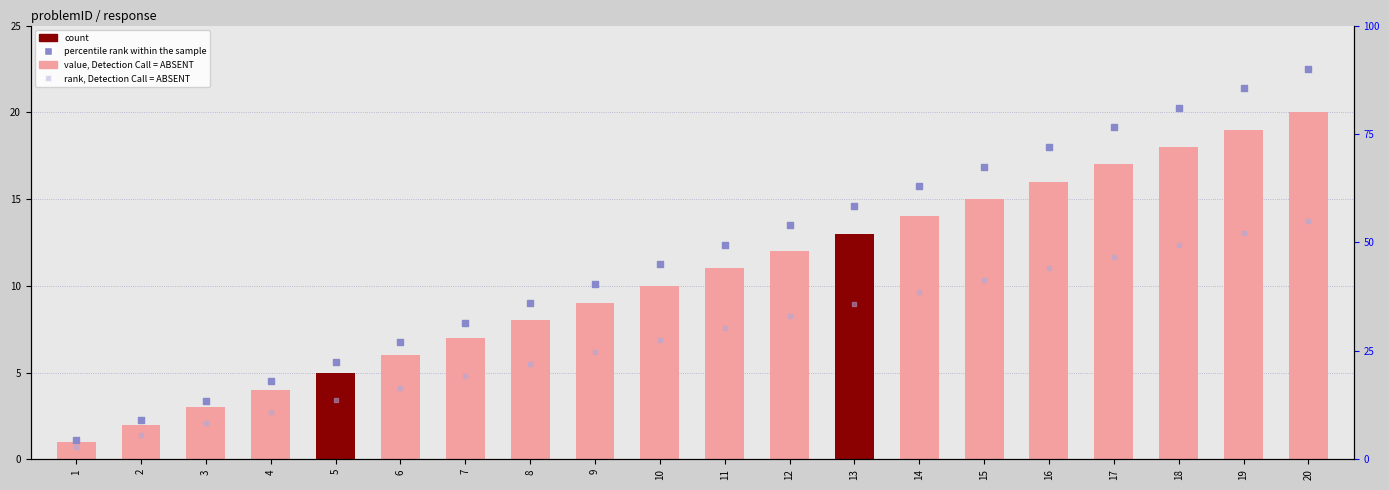

What are all the series names shown in the legend?

value, Detection Call = ABSENT, percentile rank within the sample, rank, Detection Call = ABSENT